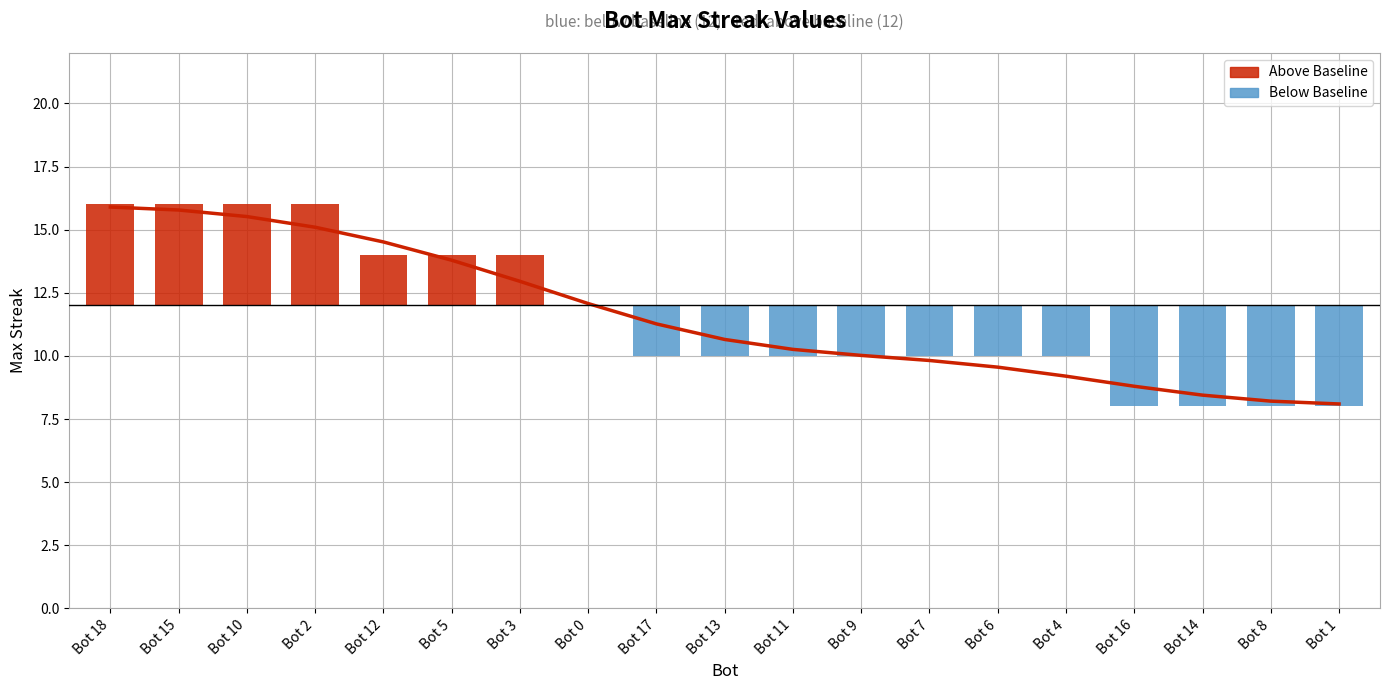

Which has a higher value, Bot 4 or Bot 0?

Bot 0